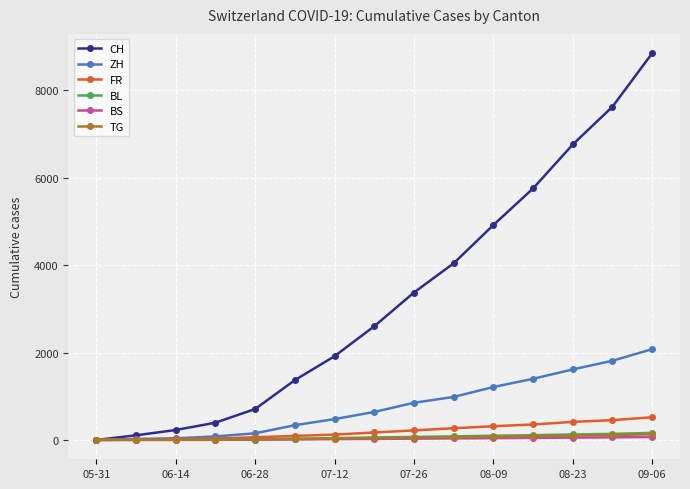

Which series has the widest spread of values?

CH